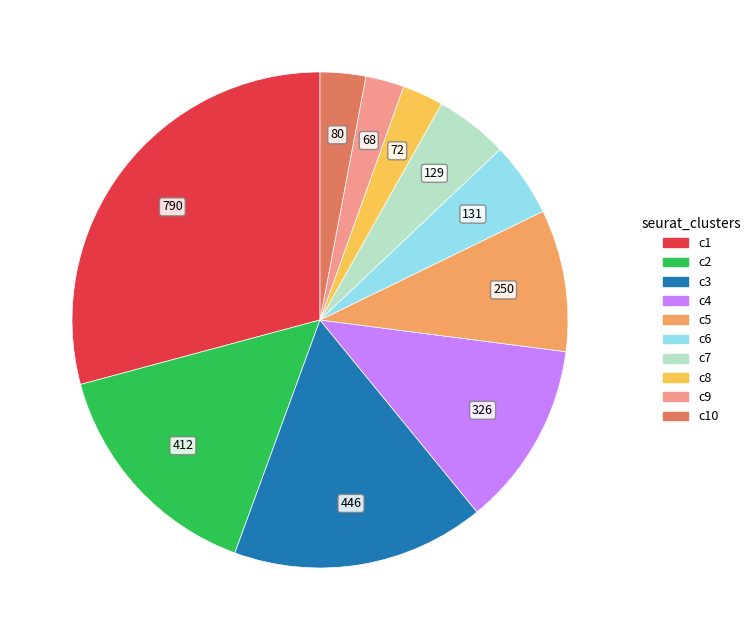

Count the number of slices in the pie.

10